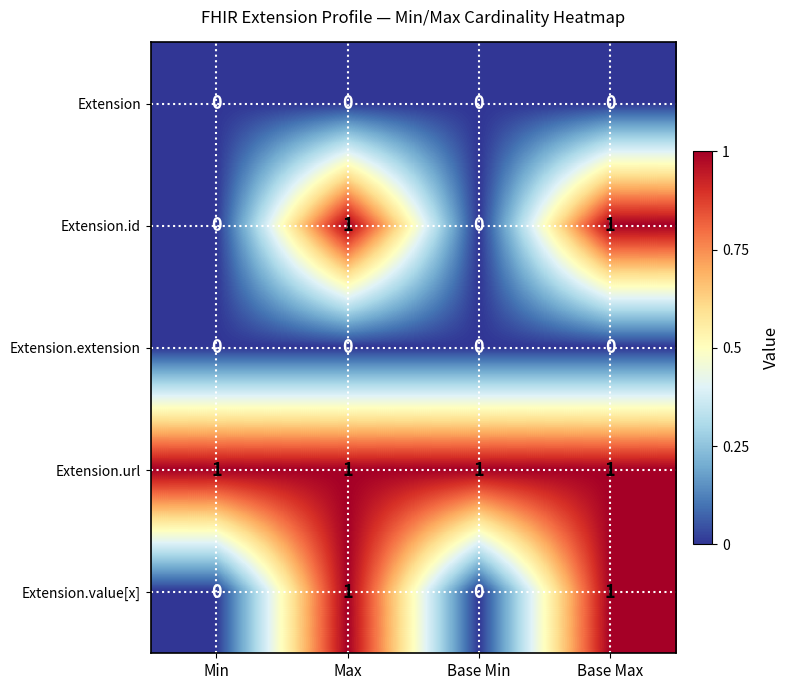

Is it true that Extension.id equals 1 at Max?

True